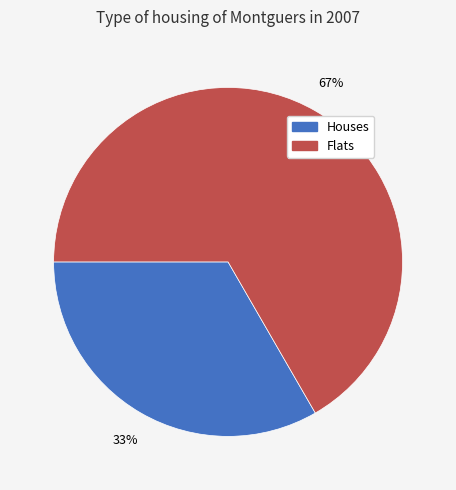

How many segments does this pie chart have?

2